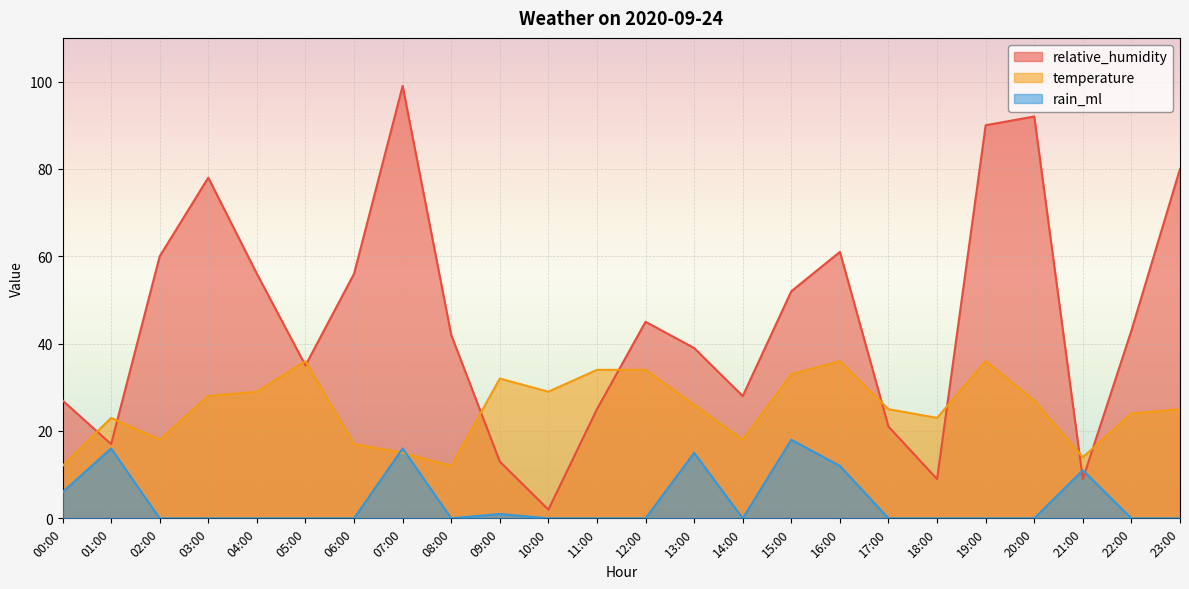

At which category does temperature reach its first local valley?

02:00